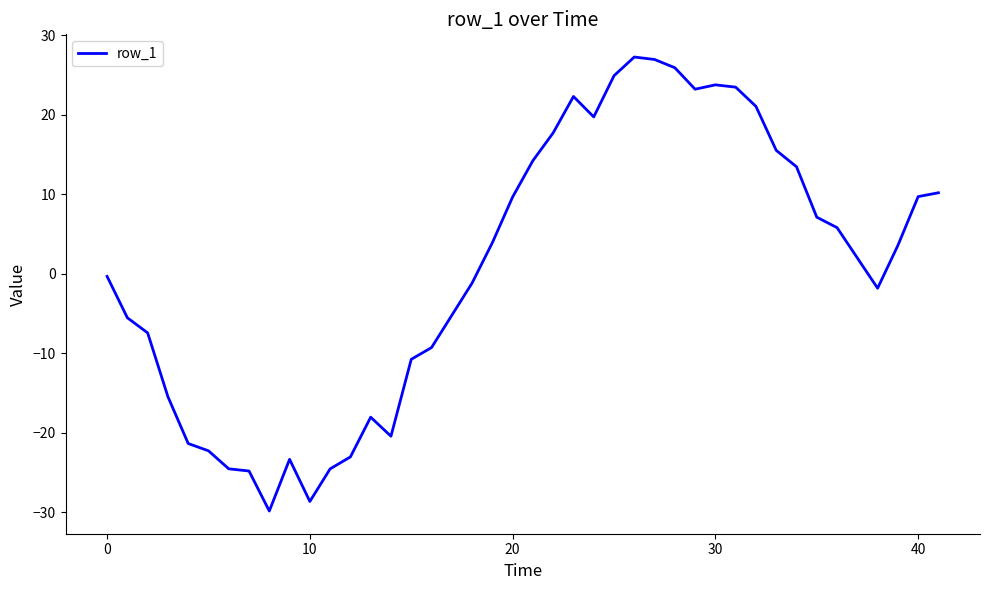

What is the minimum value shown in the chart?

-29.8